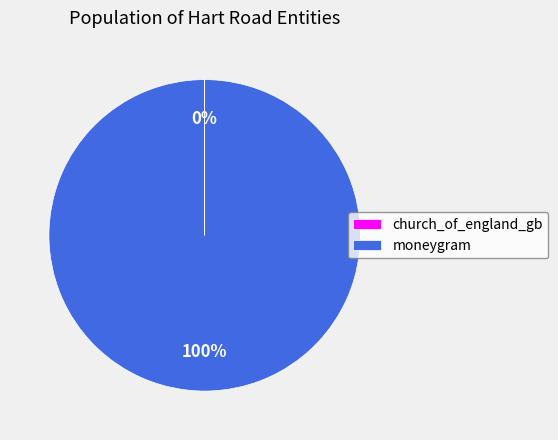

True or false: moneygram accounts for 100% of the total.

True